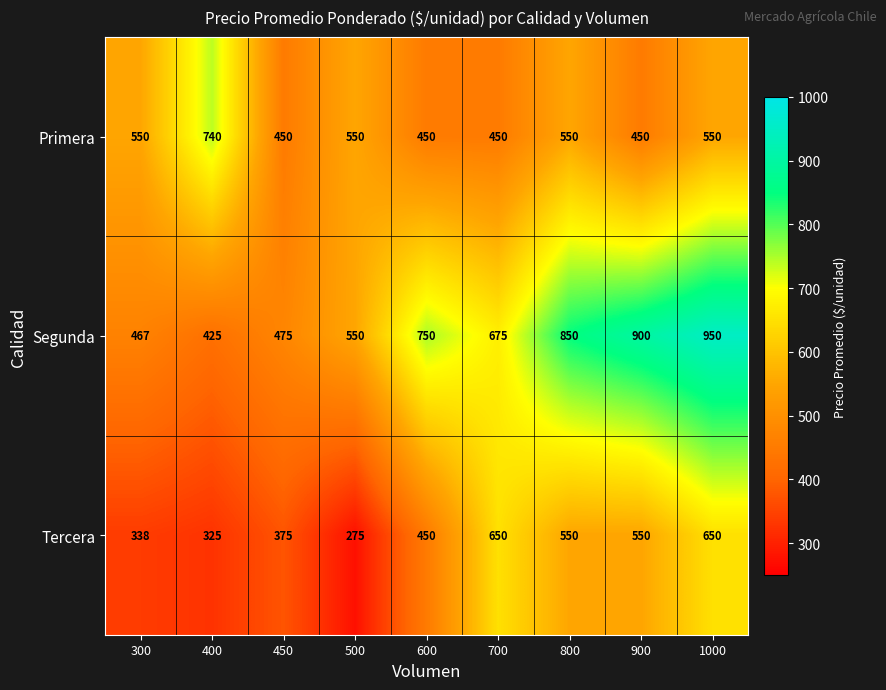

List the series in order of their peak value, highest first.

Segunda, Primera, Tercera